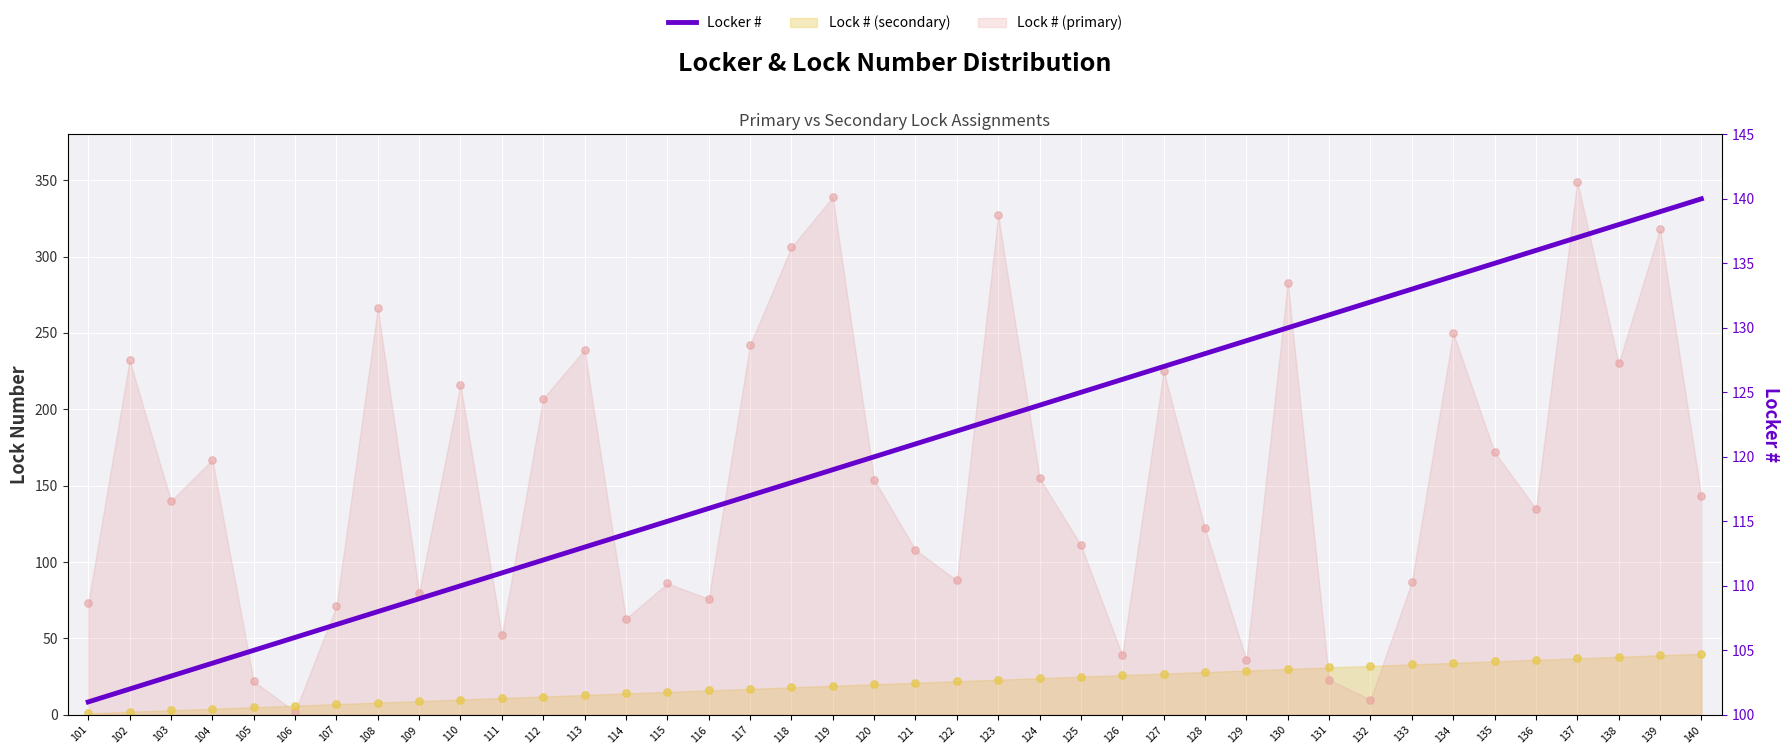

Approximately how many times larger is the value at 137 compared to 102?

1.3